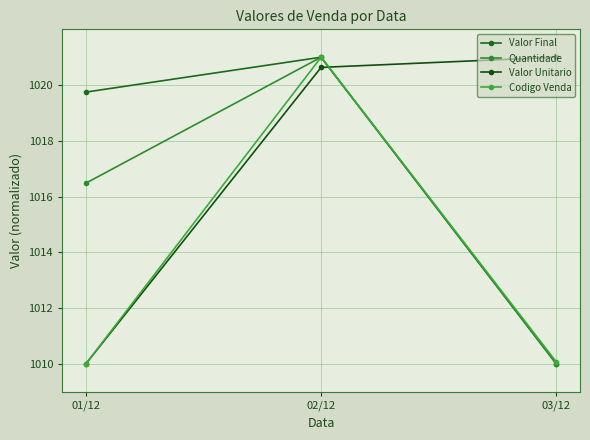

How many data points does each series have?

3